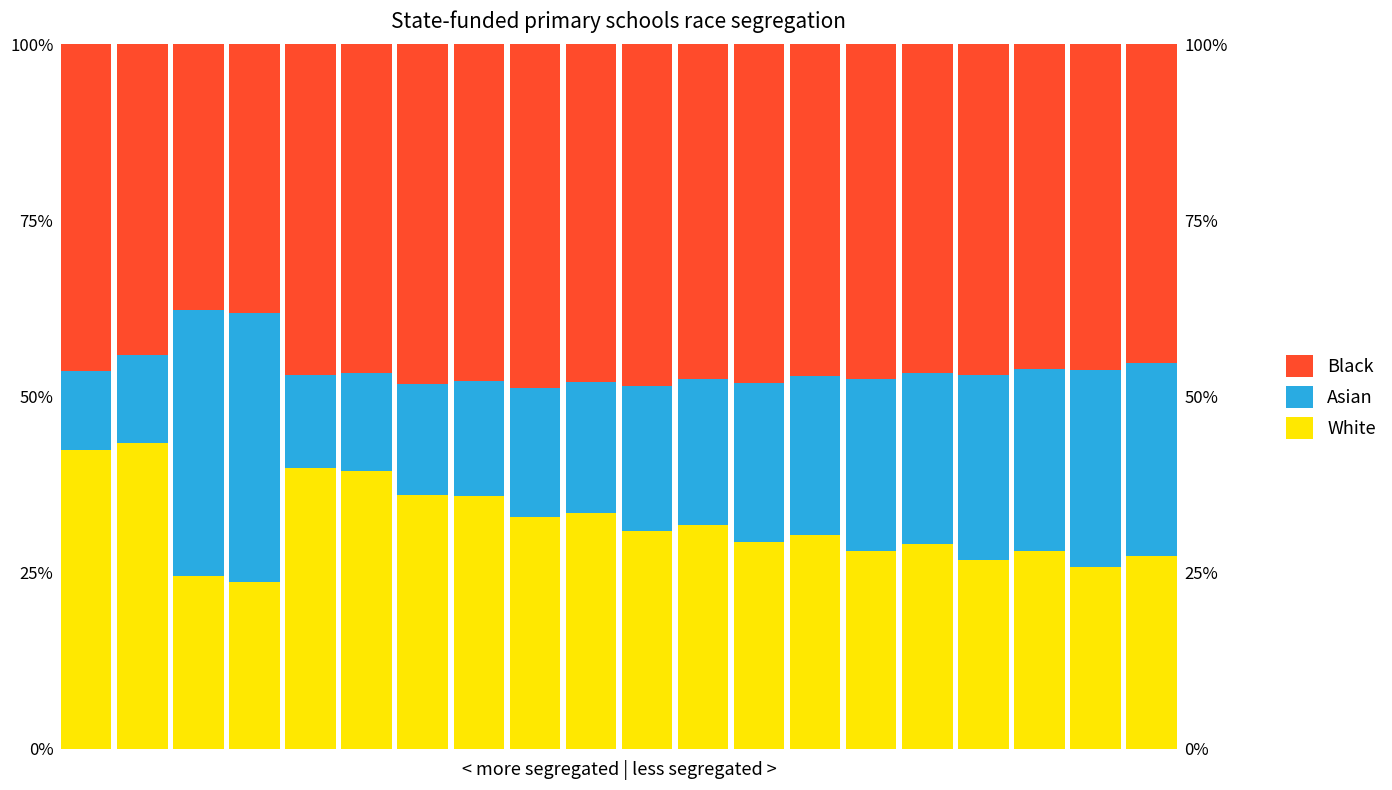

How many groups of bars are there?

20